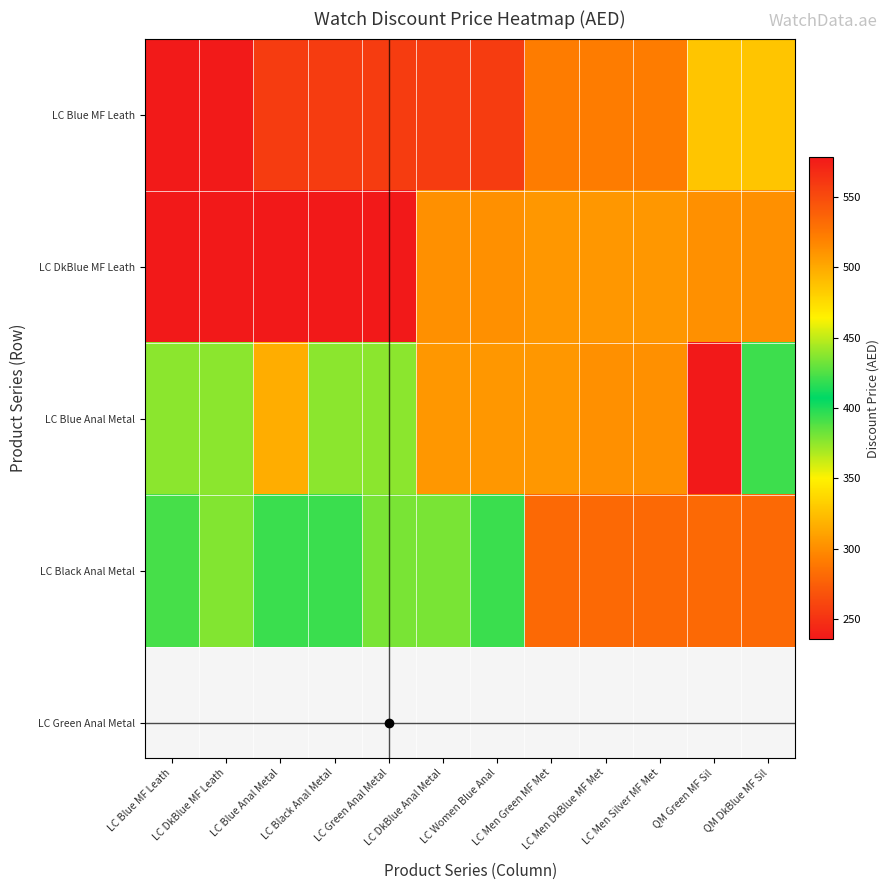

At which category is the sum across all series the highest?

QM Green MF Sil